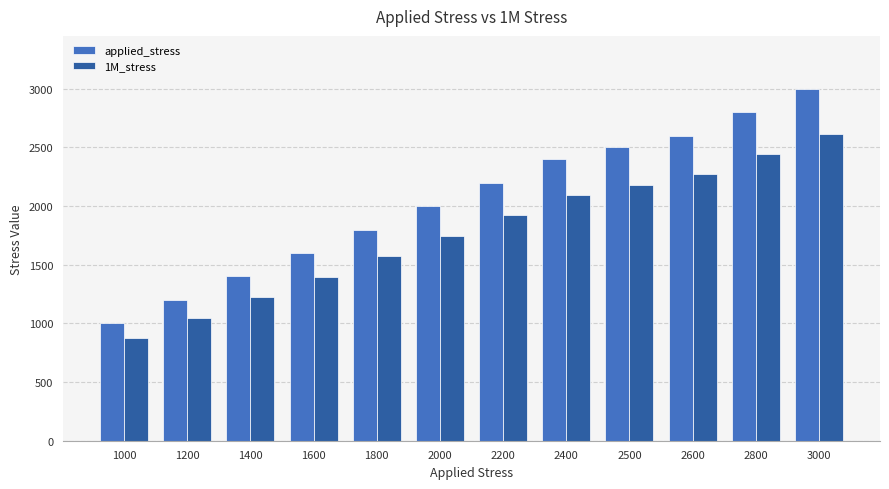

What are all the series names shown in the legend?

applied_stress, 1M_stress